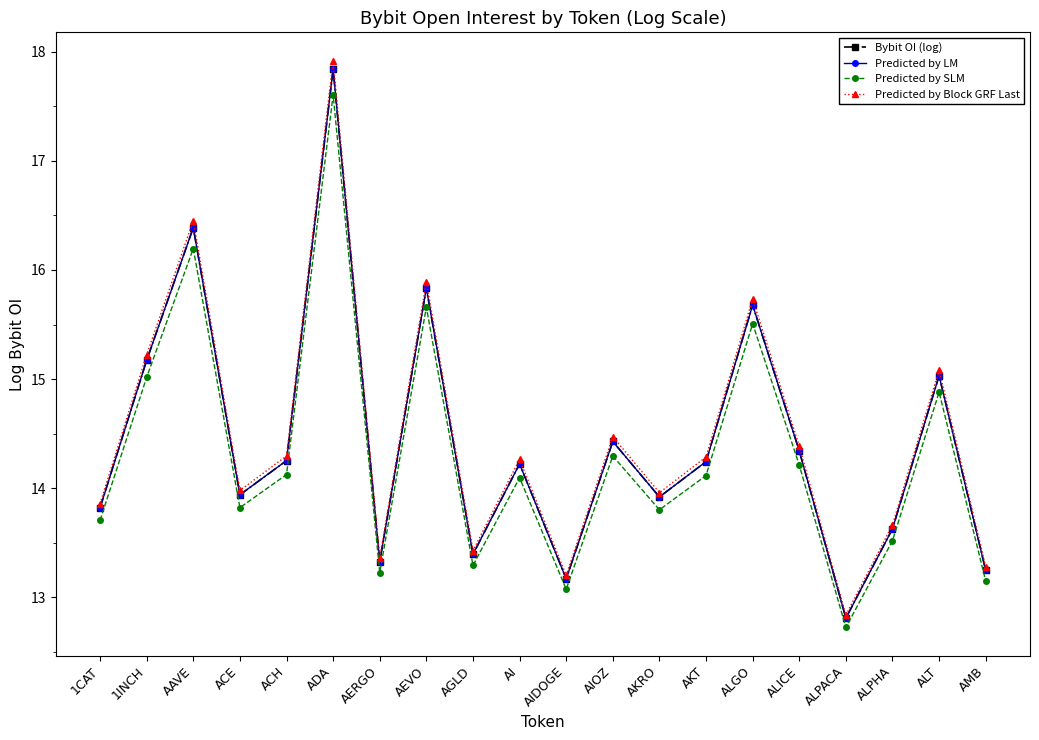

What value does the Predicted by SLM series have at ALPHA?

13.5